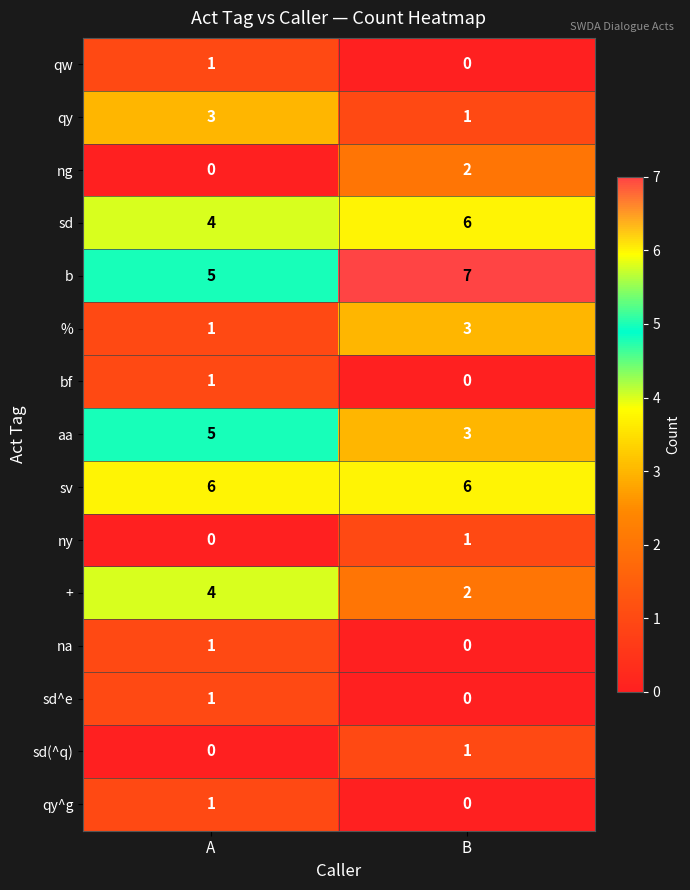

Reading right to left, list all the values displayed in this chart.

qw: B=0	A=1
qy: B=1	A=3
ng: B=2	A=0
sd: B=6	A=4
b: B=7	A=5
%: B=3	A=1
bf: B=0	A=1
aa: B=3	A=5
sv: B=6	A=6
ny: B=1	A=0
+: B=2	A=4
na: B=0	A=1
sd^e: B=0	A=1
sd(^q): B=1	A=0
qy^g: B=0	A=1